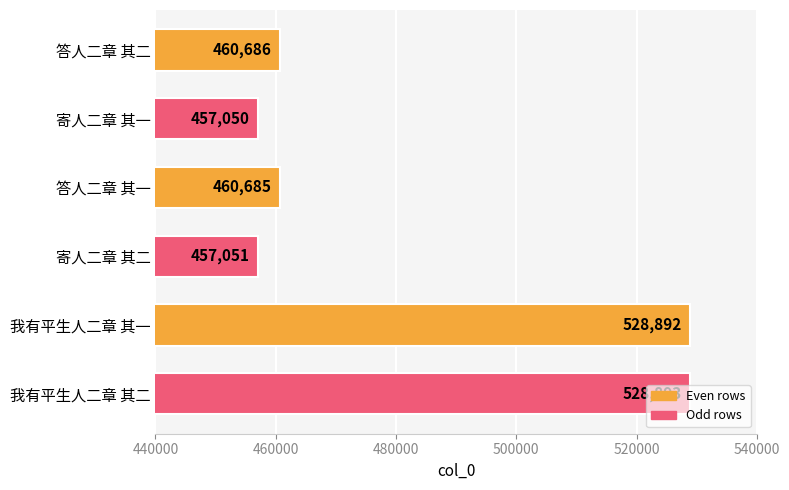

Is it true that the value at 答人二章 其一 is 688578?

False